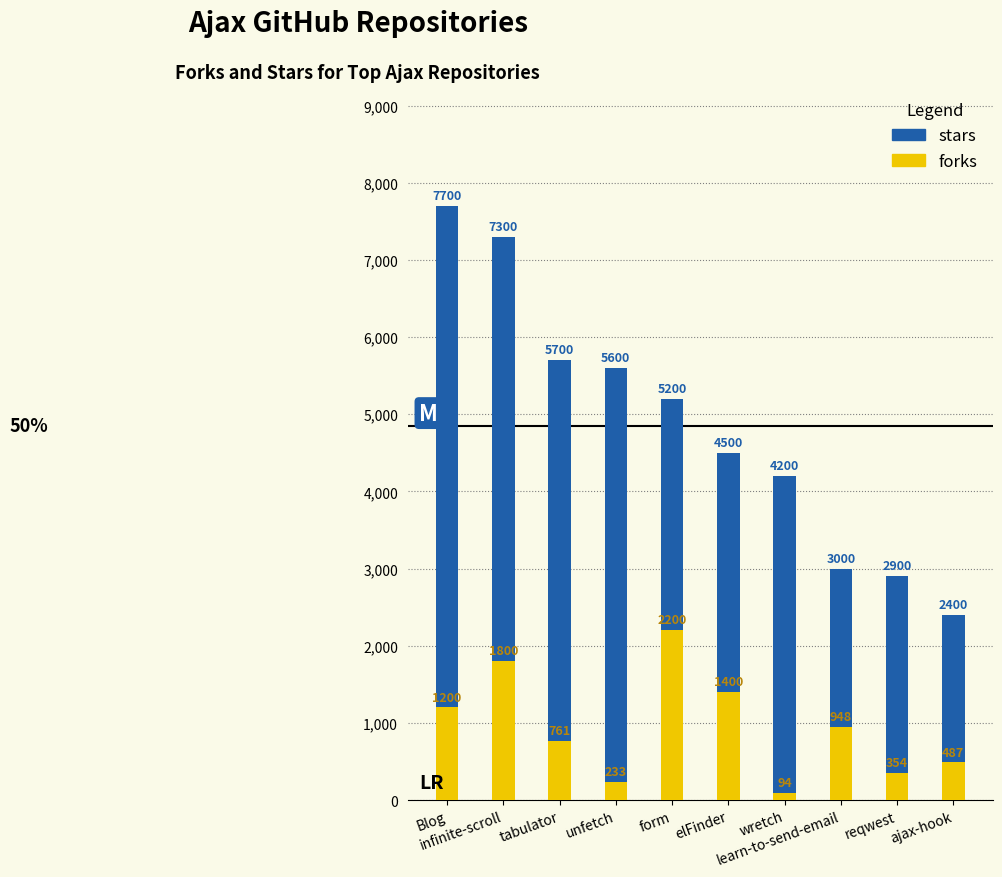

At how many categories does at least one series exceed 3003?

7